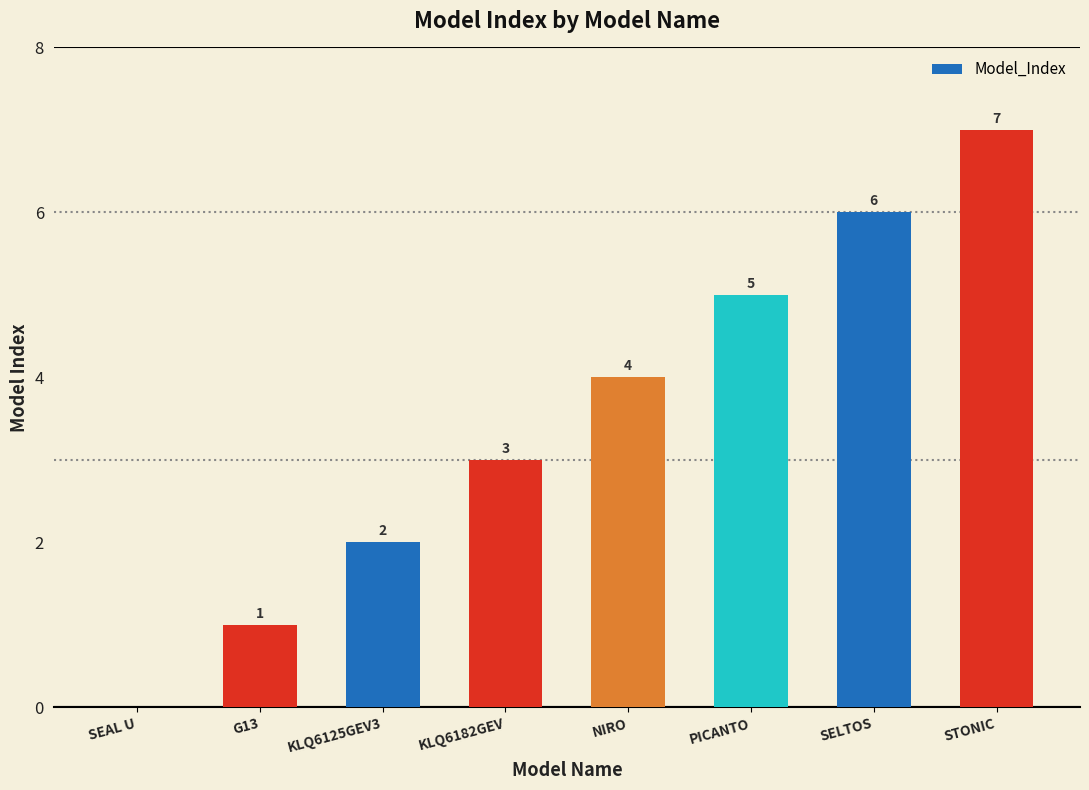

Between G13 and SEAL U, which is larger?

G13